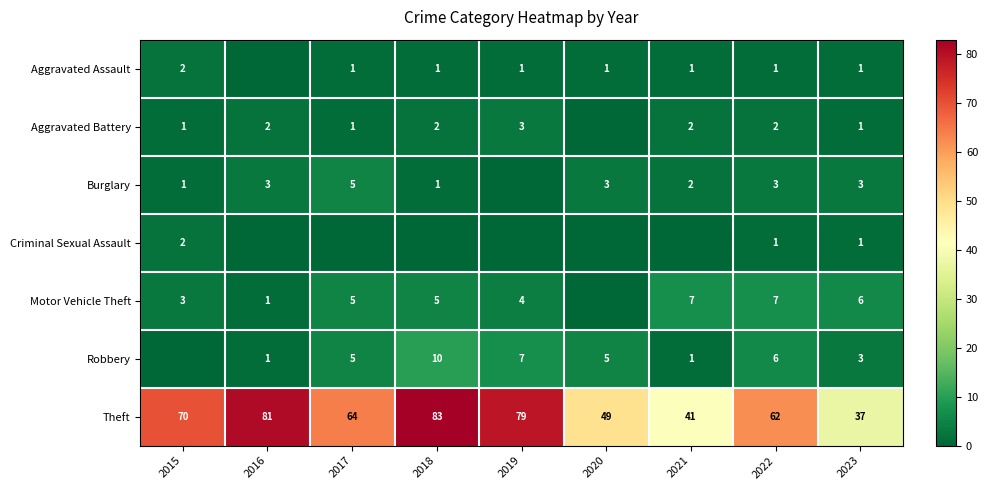

Is it true that Burglary equals 0 at 2021?

False